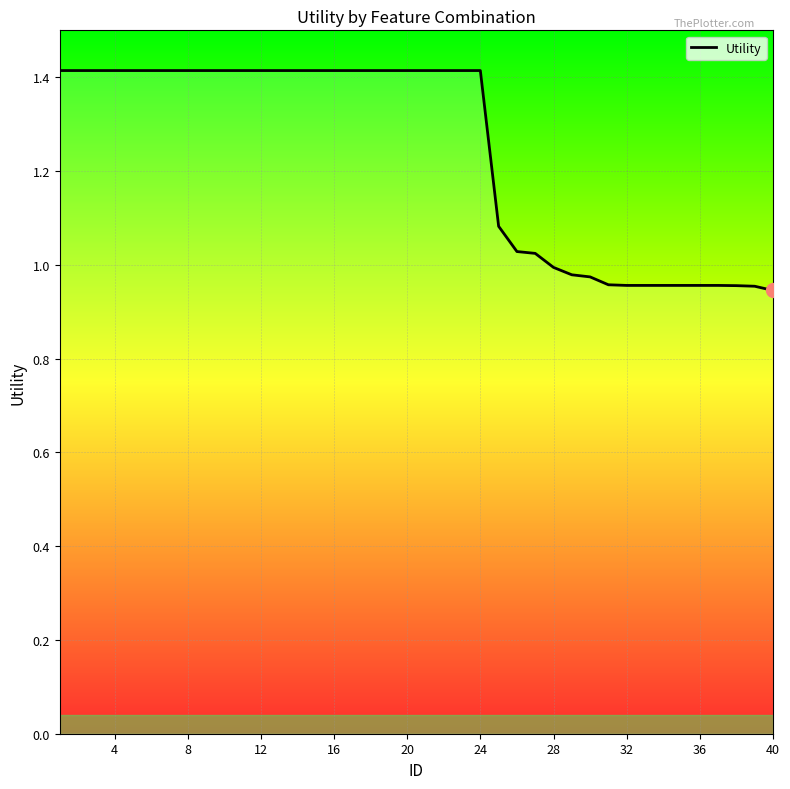

What is the greatest value displayed?

1.4